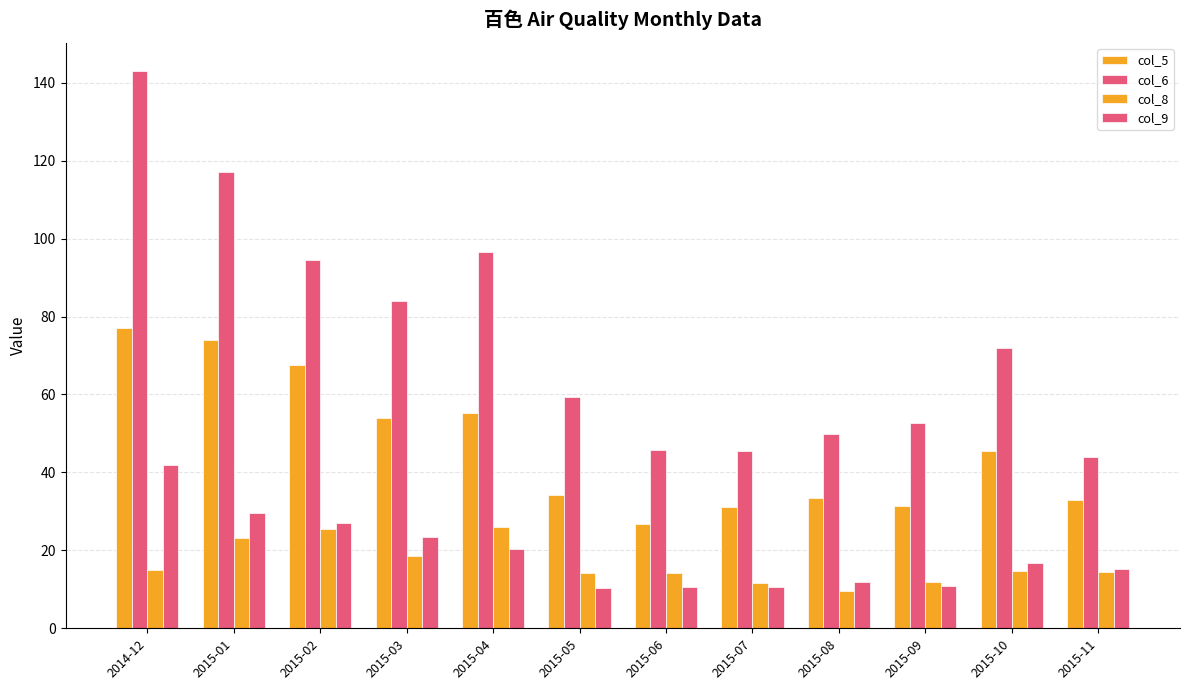

What is the difference between the maximum and minimum values in the col_8 series?

16.4